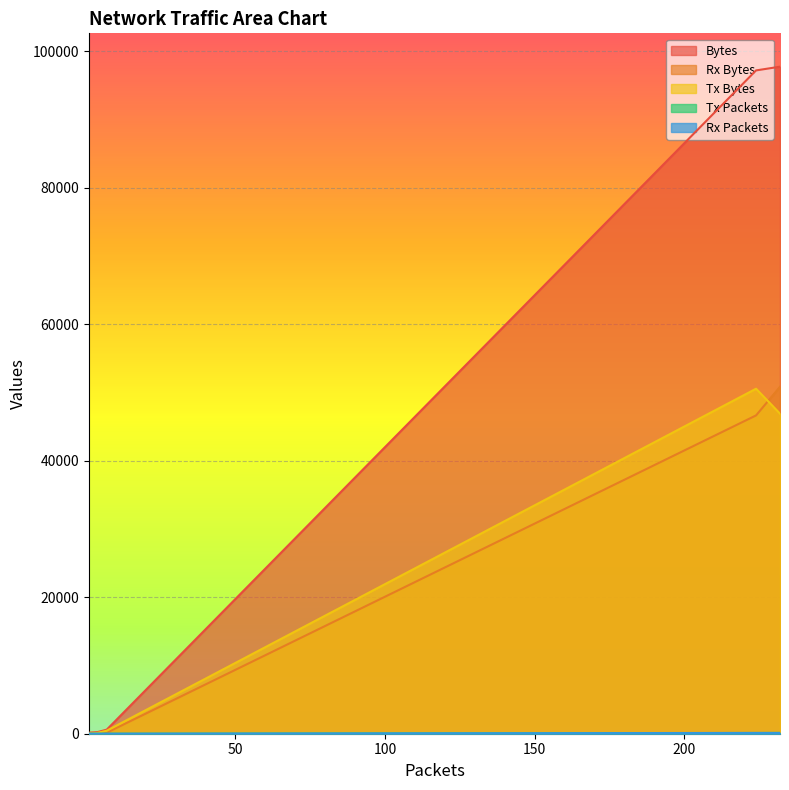

Reading right to left, what are all the values shown in this chart?

Bytes: 1=132	2=164	4=246	7=596	224=97178	232=97724
Rx Bytes: 1=132	2=164	4=108	7=150	224=46634	232=50832
Tx Bytes: 1=0	2=0	4=138	7=446	224=50544	232=46892
Tx Packets: 1=0	2=0	4=2	7=5	224=107	232=121
Rx Packets: 1=1	2=2	4=2	7=2	224=117	232=111